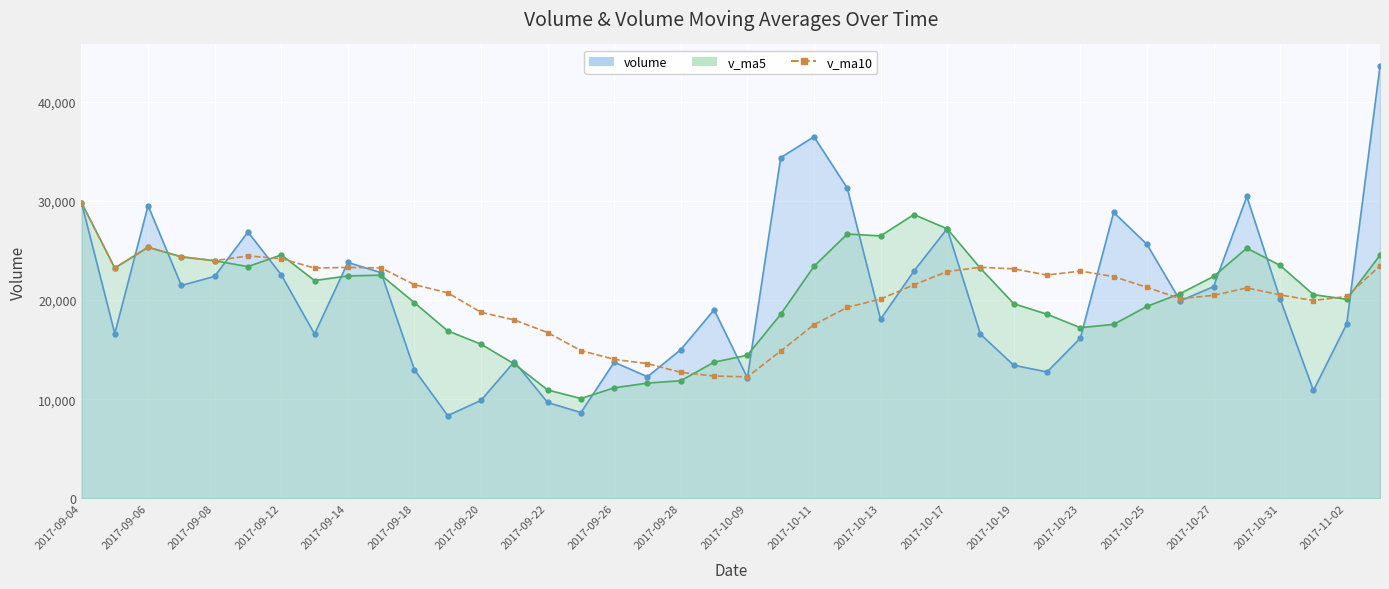

How many lines are shown in the chart?

1